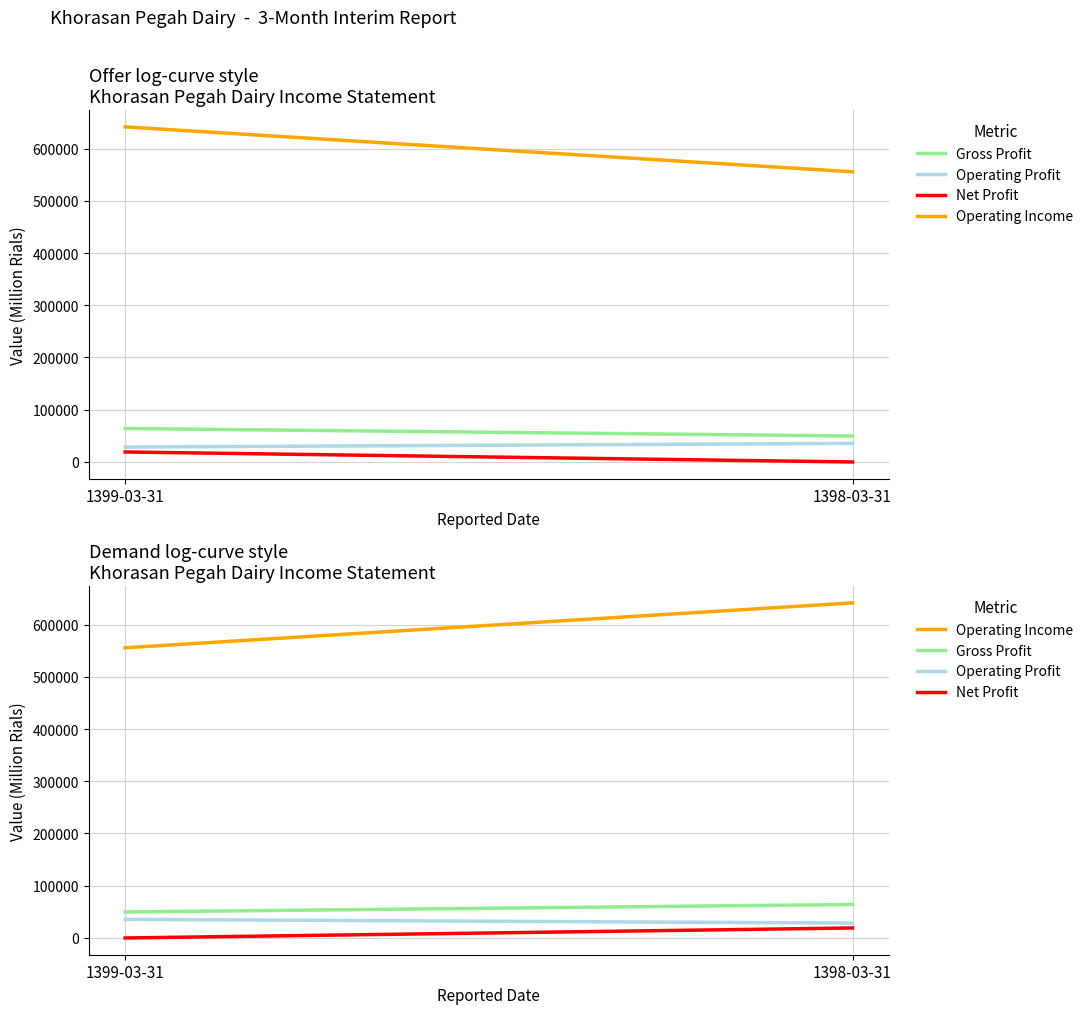

What position from the left is 1399-03-31?

1